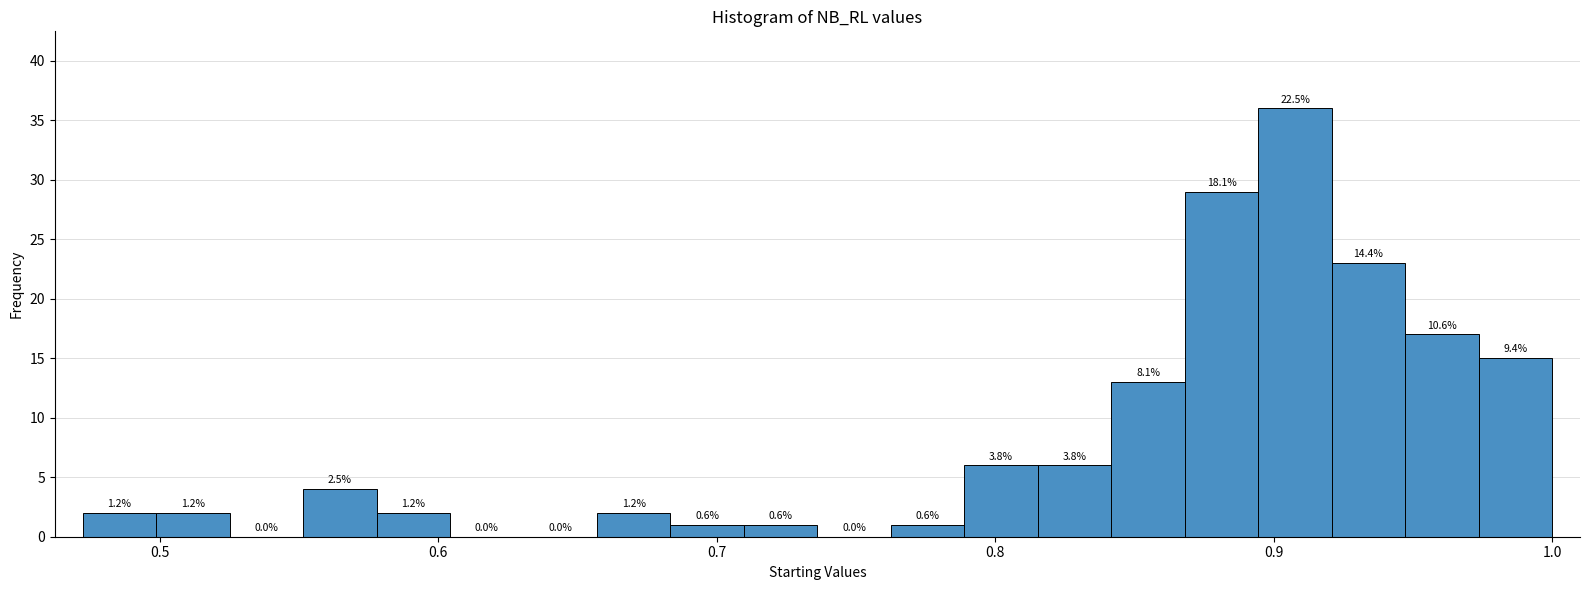

Read against the x-axis, roughly where is the centre of the tallest bar?

0.91